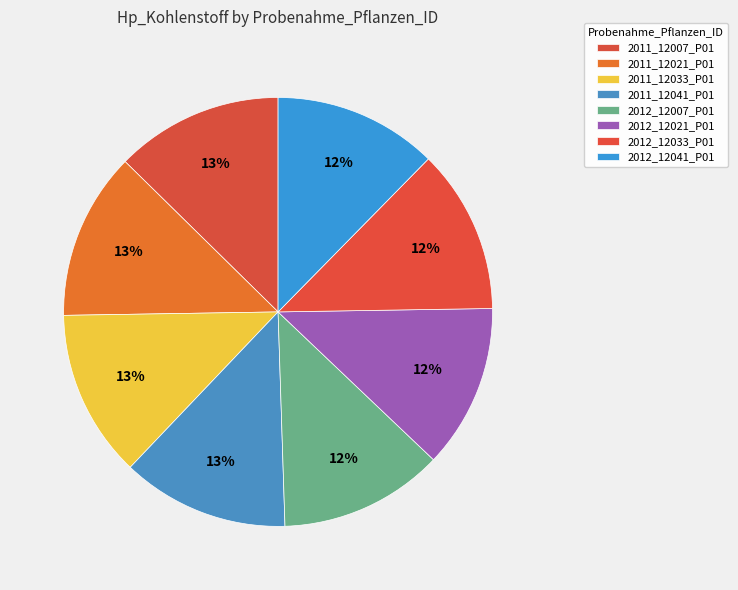

How many slices are in this pie chart?

8